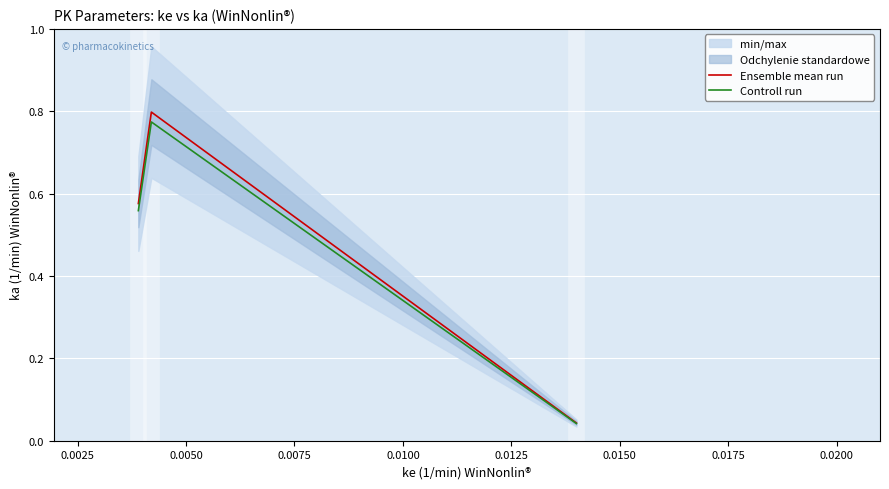

Which series has the widest spread of values?

Ensemble mean run